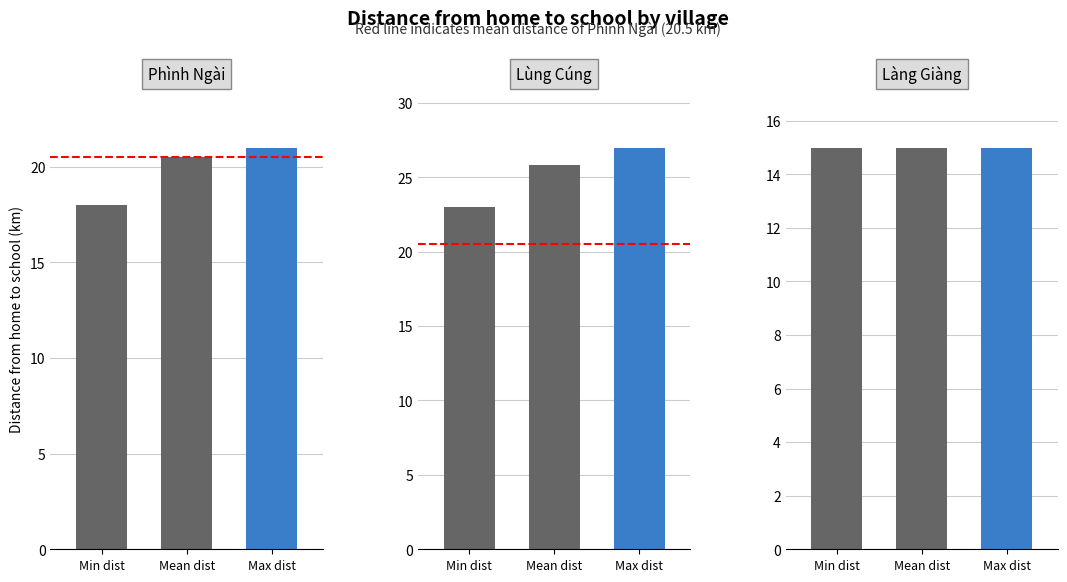

List the series in order of their peak value, highest first.

Lùng Cúng, Phình Ngài, Làng Giàng